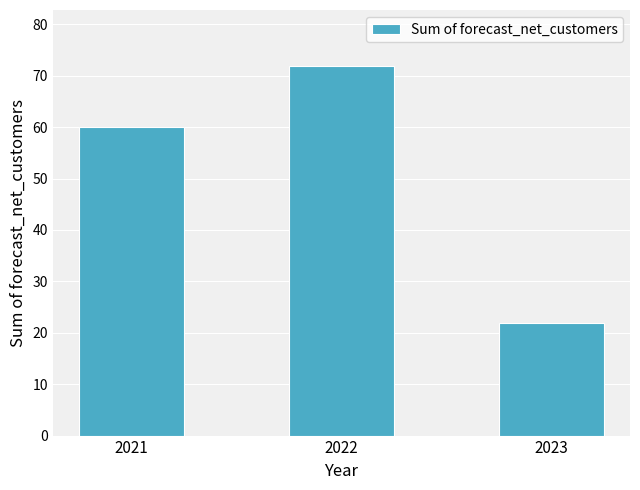

What is the difference between the second highest and minimum values?

38